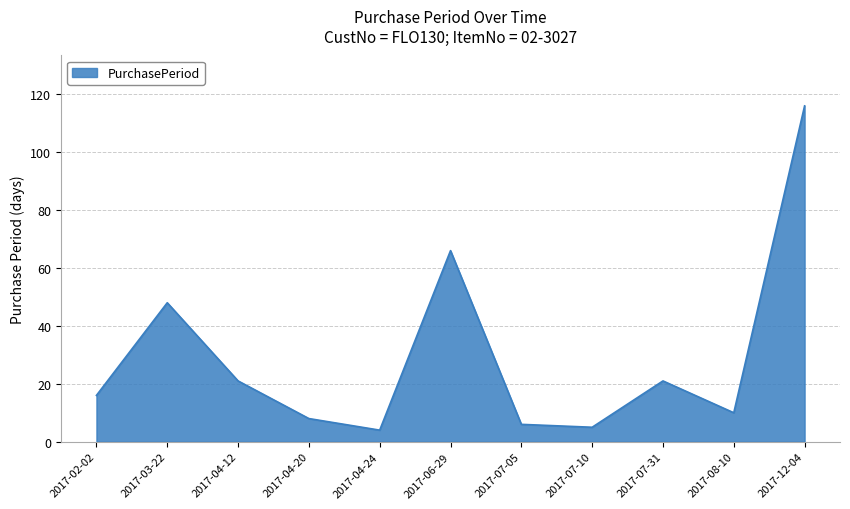

What is the greatest value displayed?

116